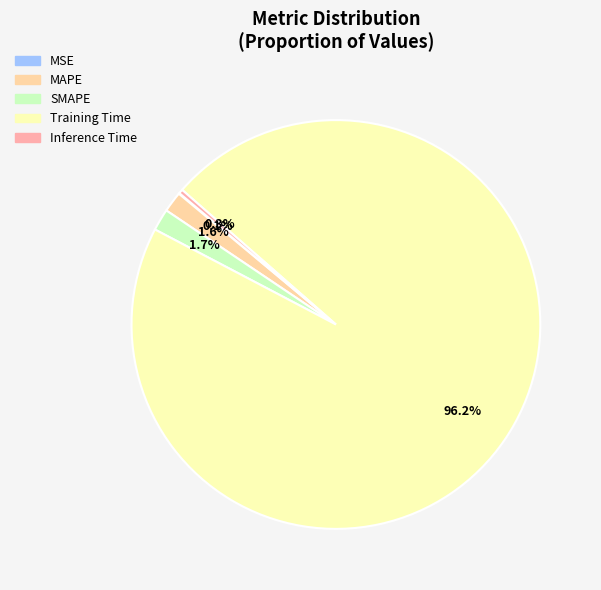

Does Training Time represent more than half of the total?

Yes